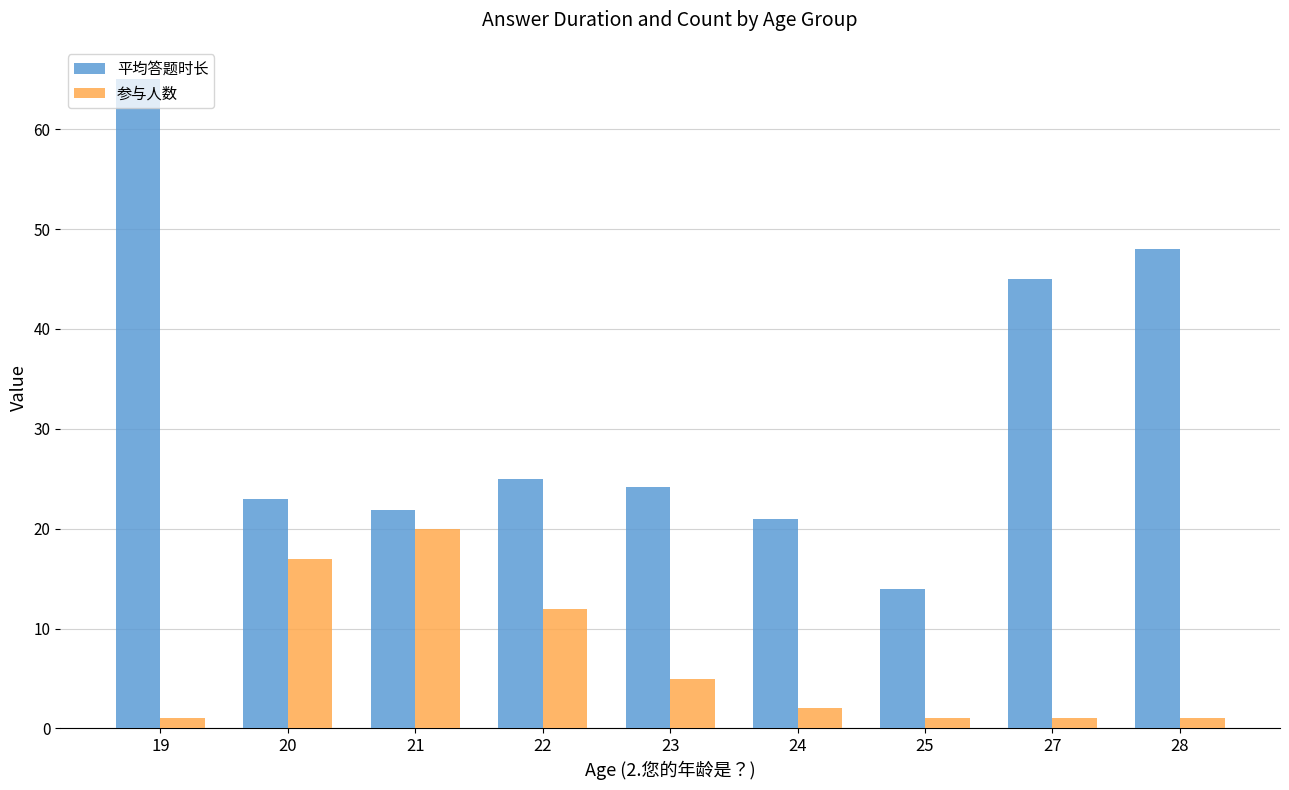

Is the value of 参与人数 at 27 greater than the value of 平均答题时长 at 21?

No